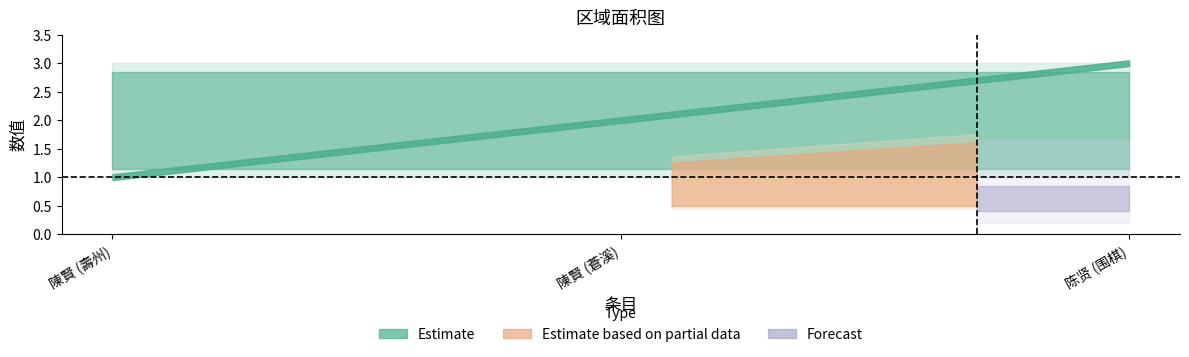

What is the maximum value shown in the chart?

3